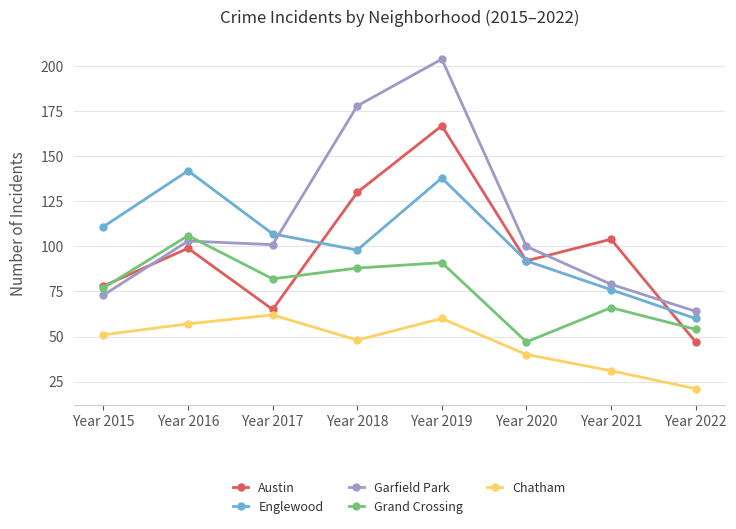

Reading left to right, list all the values displayed in this chart.

Austin: Year 2015=78	Year 2016=99	Year 2017=65	Year 2018=130	Year 2019=167	Year 2020=92	Year 2021=104	Year 2022=47
Englewood: Year 2015=111	Year 2016=142	Year 2017=107	Year 2018=98	Year 2019=138	Year 2020=92	Year 2021=76	Year 2022=60
Garfield Park: Year 2015=73	Year 2016=103	Year 2017=101	Year 2018=178	Year 2019=204	Year 2020=100	Year 2021=79	Year 2022=64
Grand Crossing: Year 2015=77	Year 2016=106	Year 2017=82	Year 2018=88	Year 2019=91	Year 2020=47	Year 2021=66	Year 2022=54
Chatham: Year 2015=51	Year 2016=57	Year 2017=62	Year 2018=48	Year 2019=60	Year 2020=40	Year 2021=31	Year 2022=21